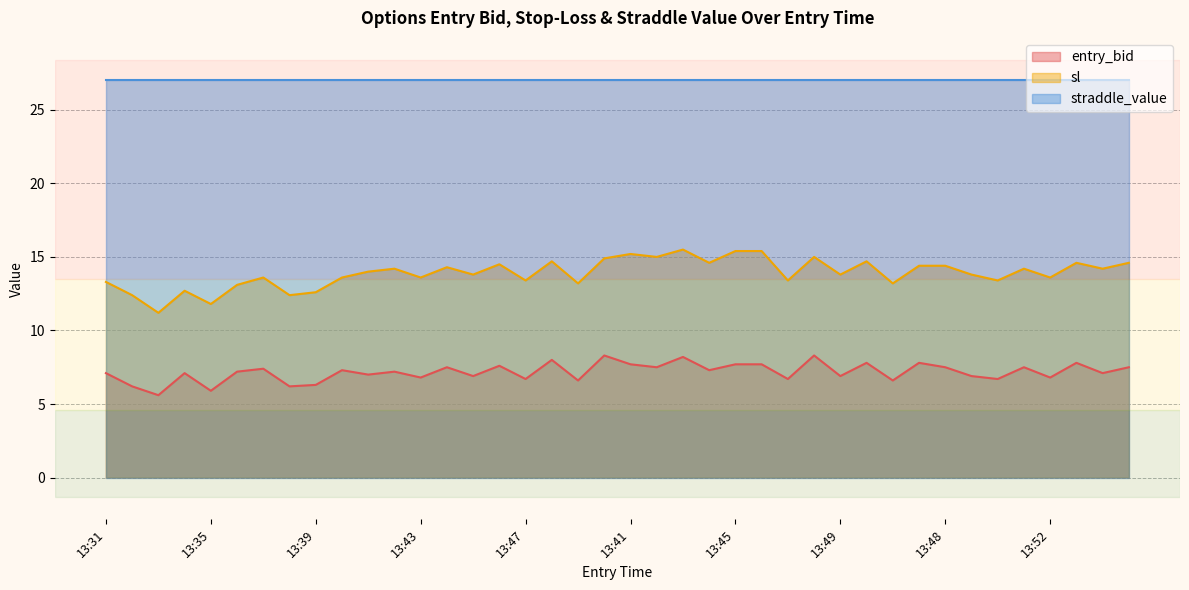

True or false: sl and entry_bid intersect in this chart.

False